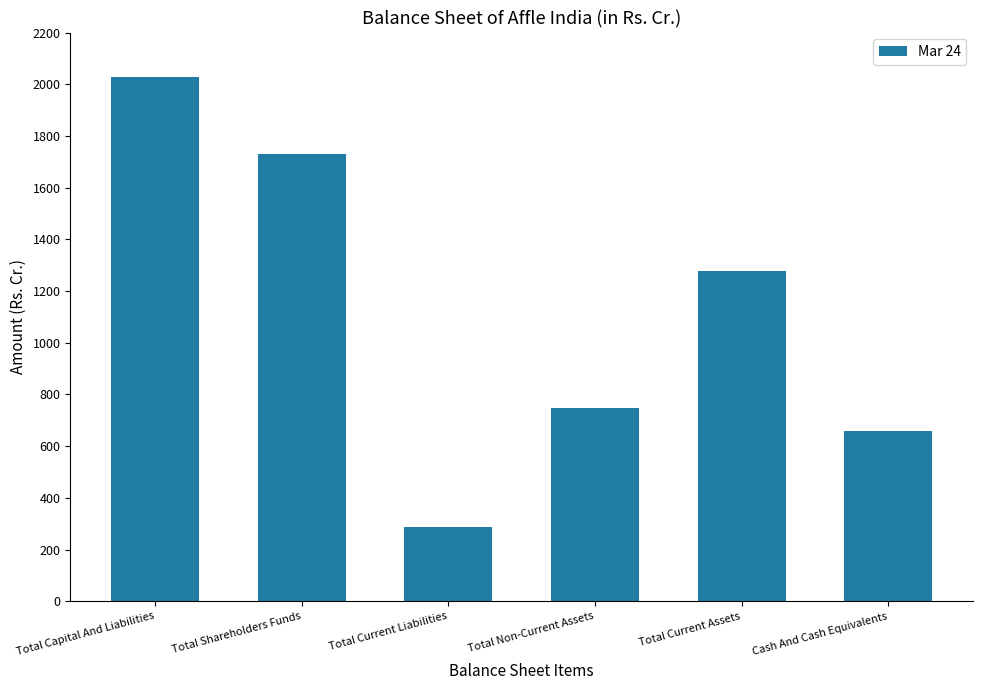

Reading left to right, extract all data points from this chart.

Total Capital And Liabilities=2027.2	Total Shareholders Funds=1731.1	Total Current Liabilities=288.4	Total Non-Current Assets=748.8	Total Current Assets=1278.4	Cash And Cash Equivalents=659.3